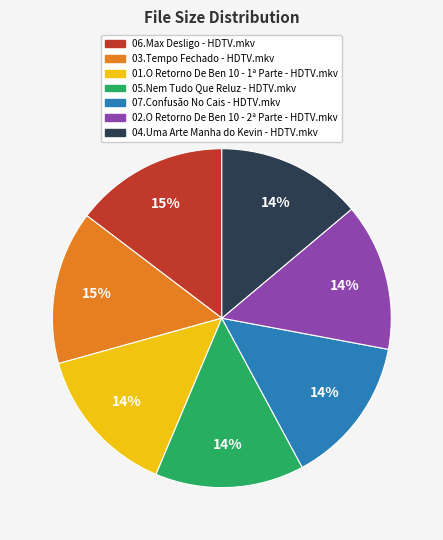

To the nearest percent, what is the difference between the largest and smallest slice percentages?

1%